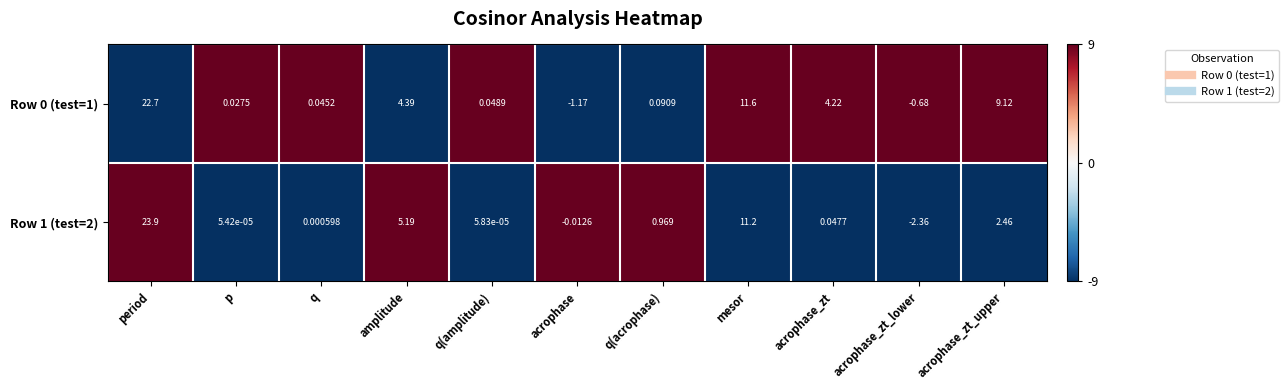

Is the value of Row 1 (test=2) at q greater than the value of Row 0 (test=1) at period?

No